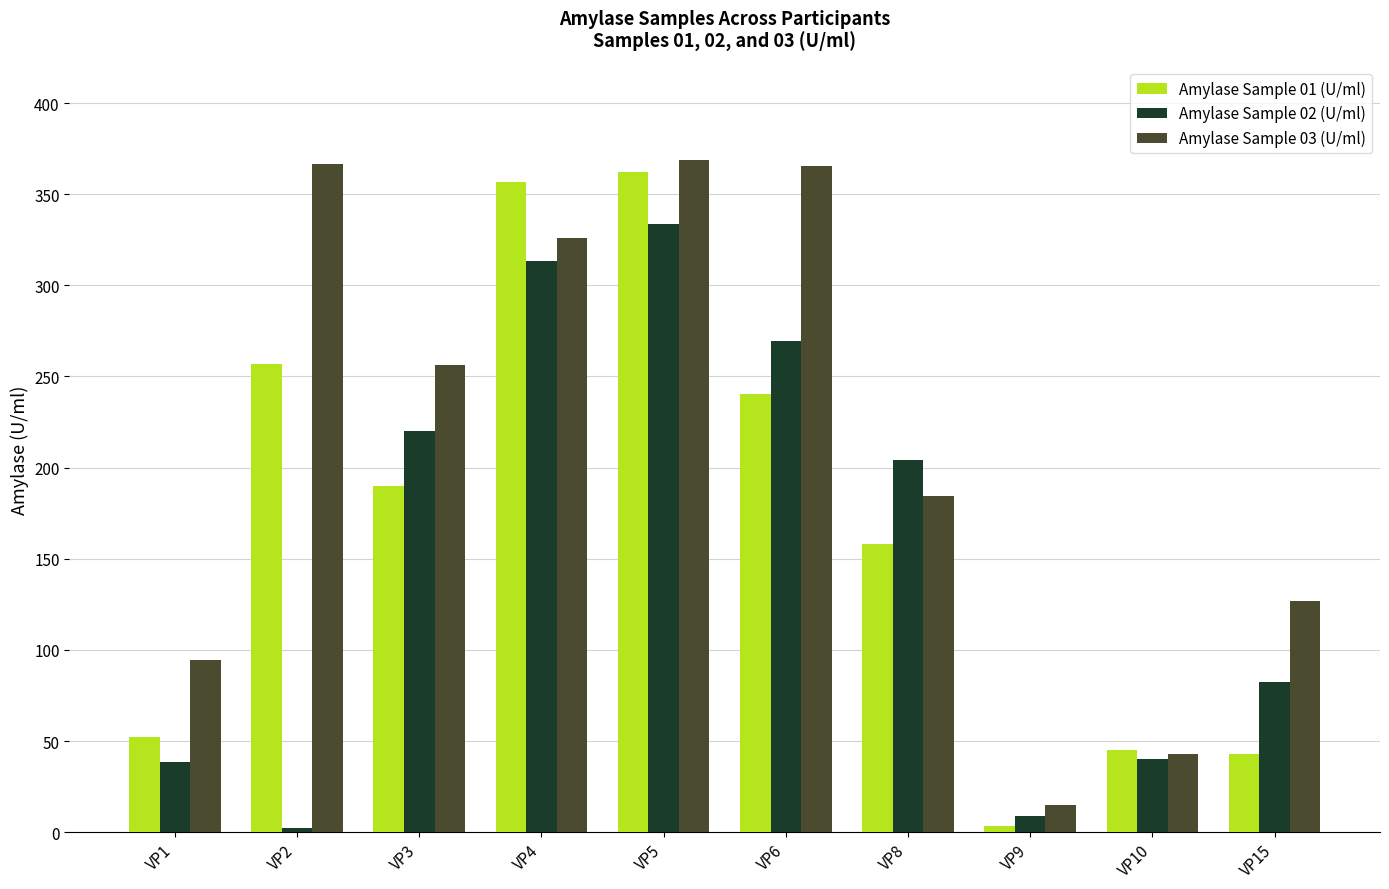

At which category is the sum across all series the highest?

VP5